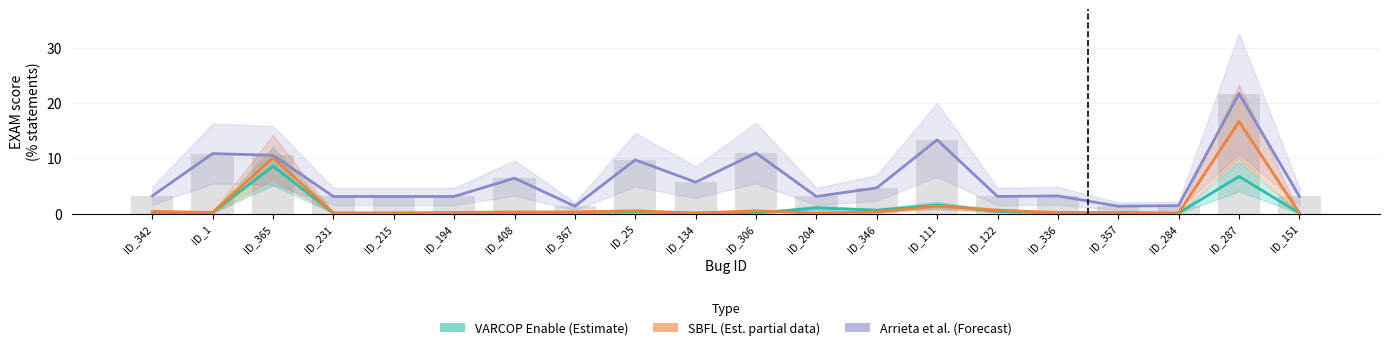

Reading left to right, what are all the values shown in this chart?

VARCOP Enable (Estimate): 0.1	0.2	8.6	0.1	0.1	0.1	0.2	0.2	0.3	0.1	0.1	1.0	0.6	1.6	0.4	0.1	0.1	0.1	6.7	0.1
SBFL (Est. partial): 0.4	0.2	10.1	0.1	0.1	0.2	0.3	0.3	0.5	0.1	0.5	0.1	0.3	1.3	0.6	0.2	0.2	0.1	16.7	0.1
Arrieta et al. (Forecast): 3.2	10.9	10.6	3.1	3.1	3.1	6.4	1.3	9.7	5.7	11.0	3.1	4.7	13.4	3.1	3.2	1.3	1.4	21.7	3.1